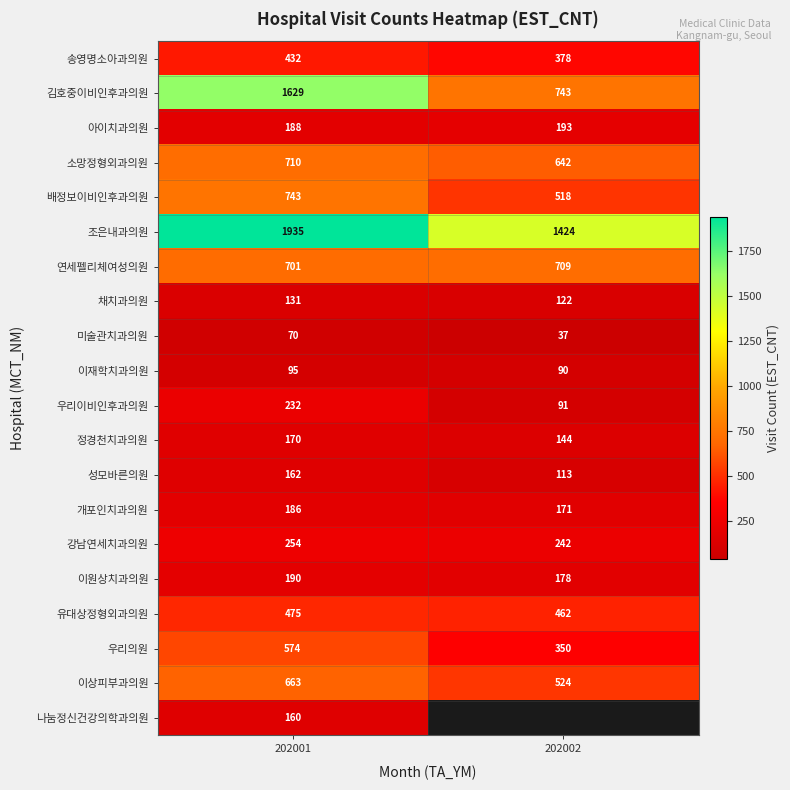

Rank the categories by 정경천치과의원 value from lowest to highest.

202002, 202001